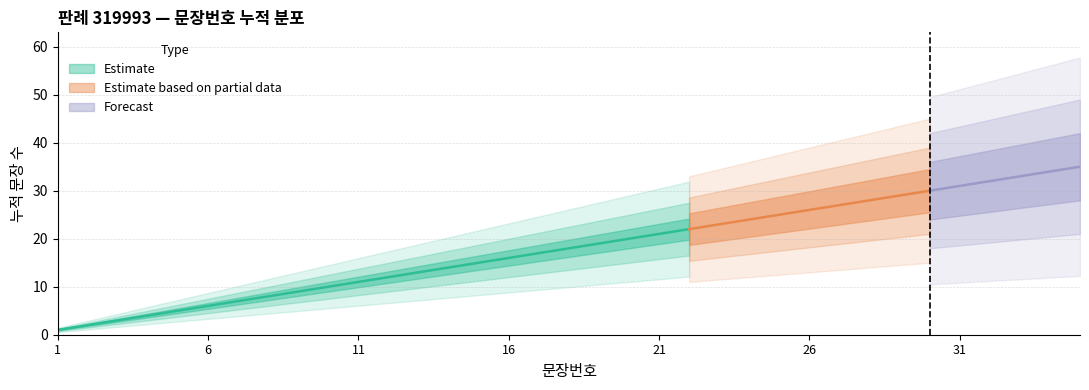

What is the change in value from 1 to 30?

+29